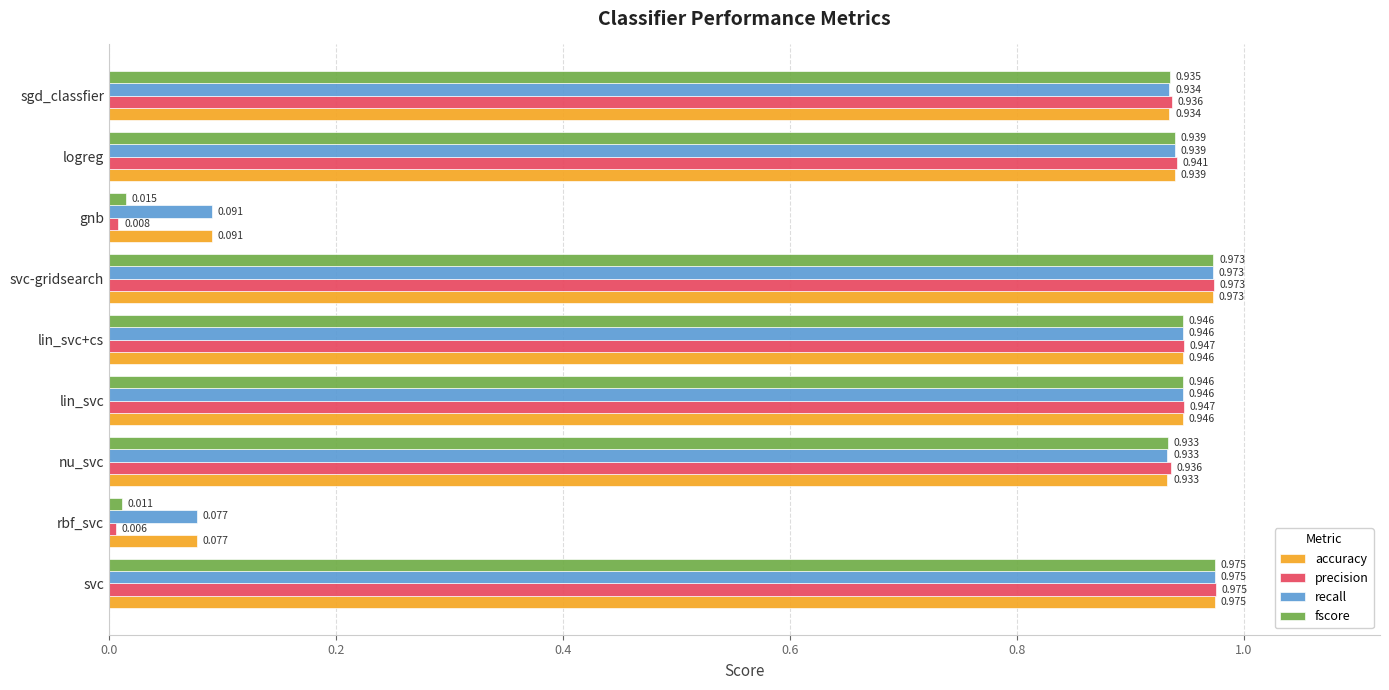

What are all the series names shown in the legend?

accuracy, precision, recall, fscore